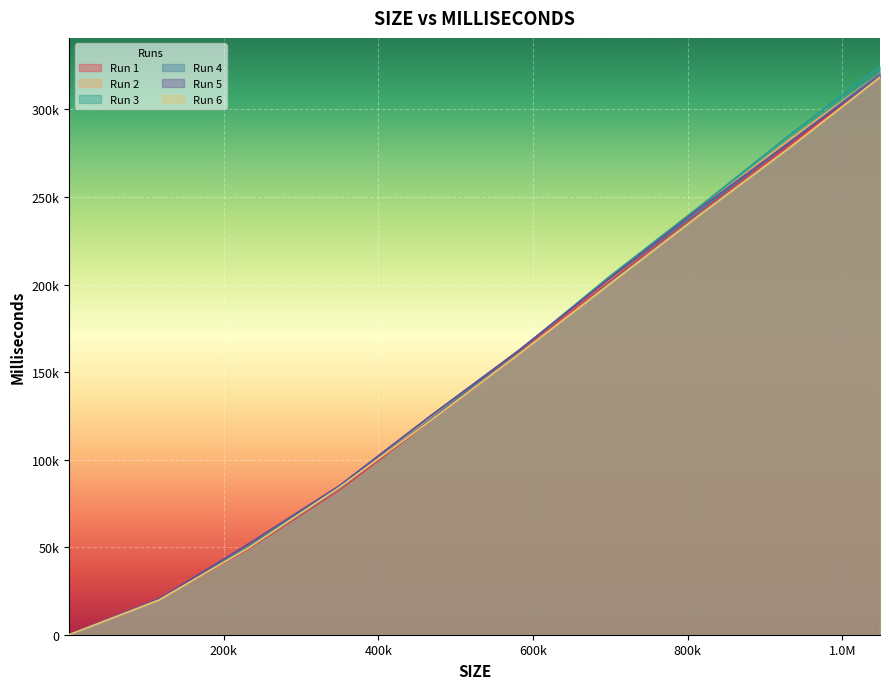

True or false: Run 5 has more than 0 interior local peaks.

False